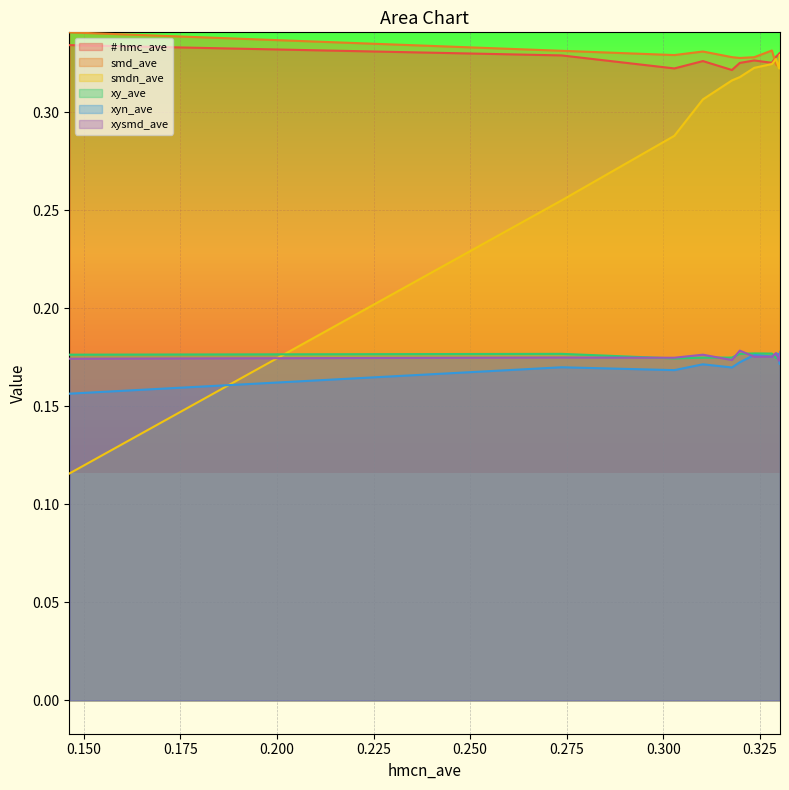

Which series has the widest spread of values?

smdn_ave